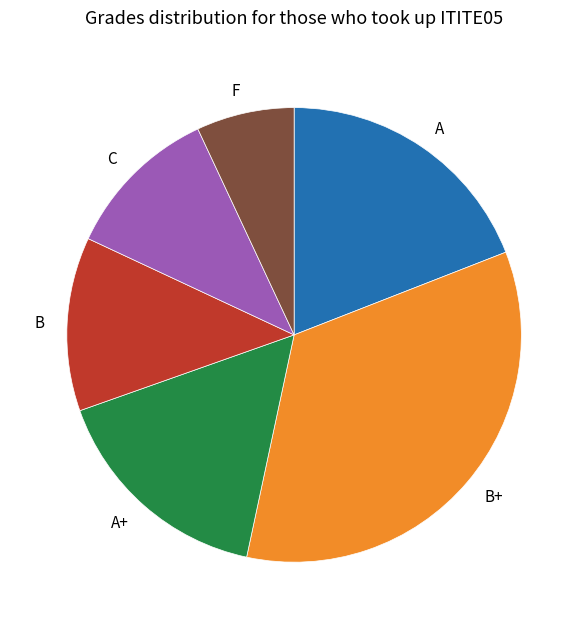

Which category has the smallest portion of the pie?

F